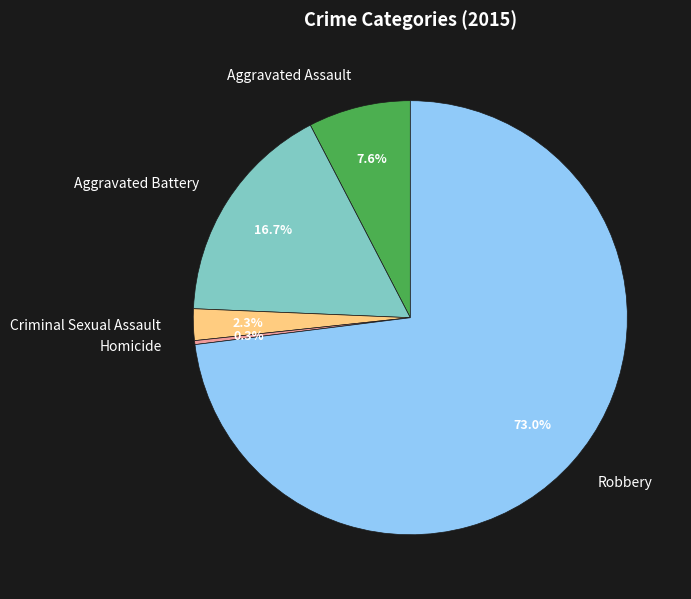

How many slices are in this pie chart?

5